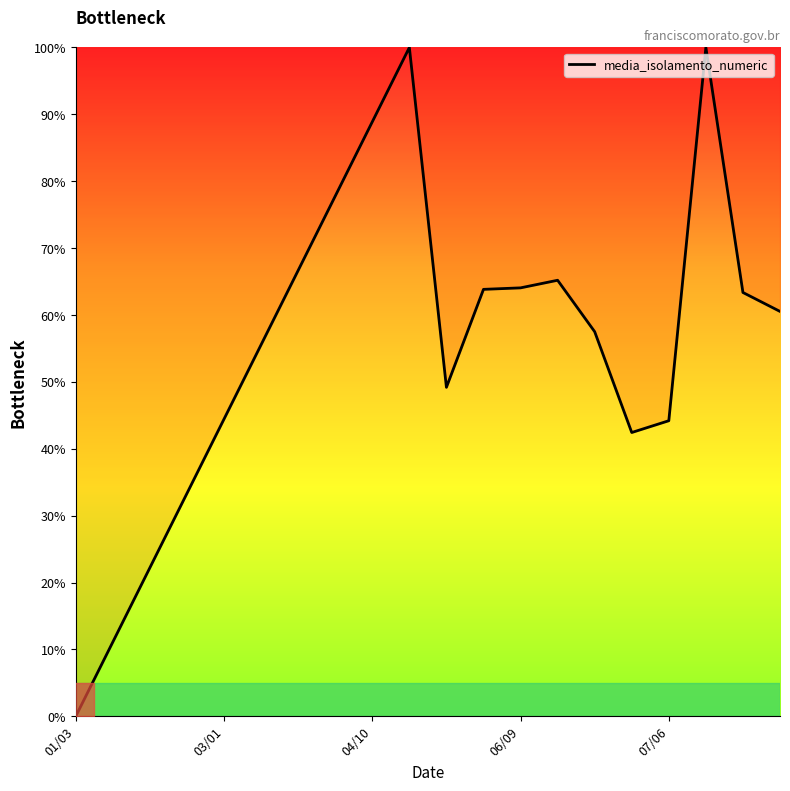

What is the maximum value shown in the chart?

100.0